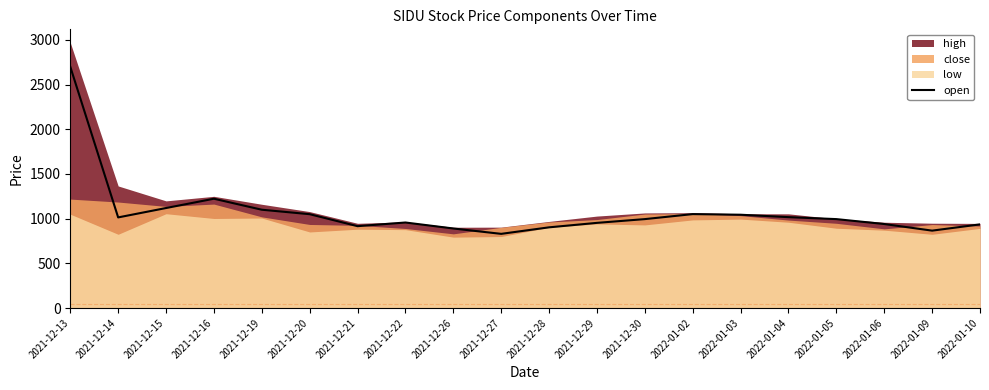

The chart shows a value of 377.7 at 2022-01-05. True or false?

False